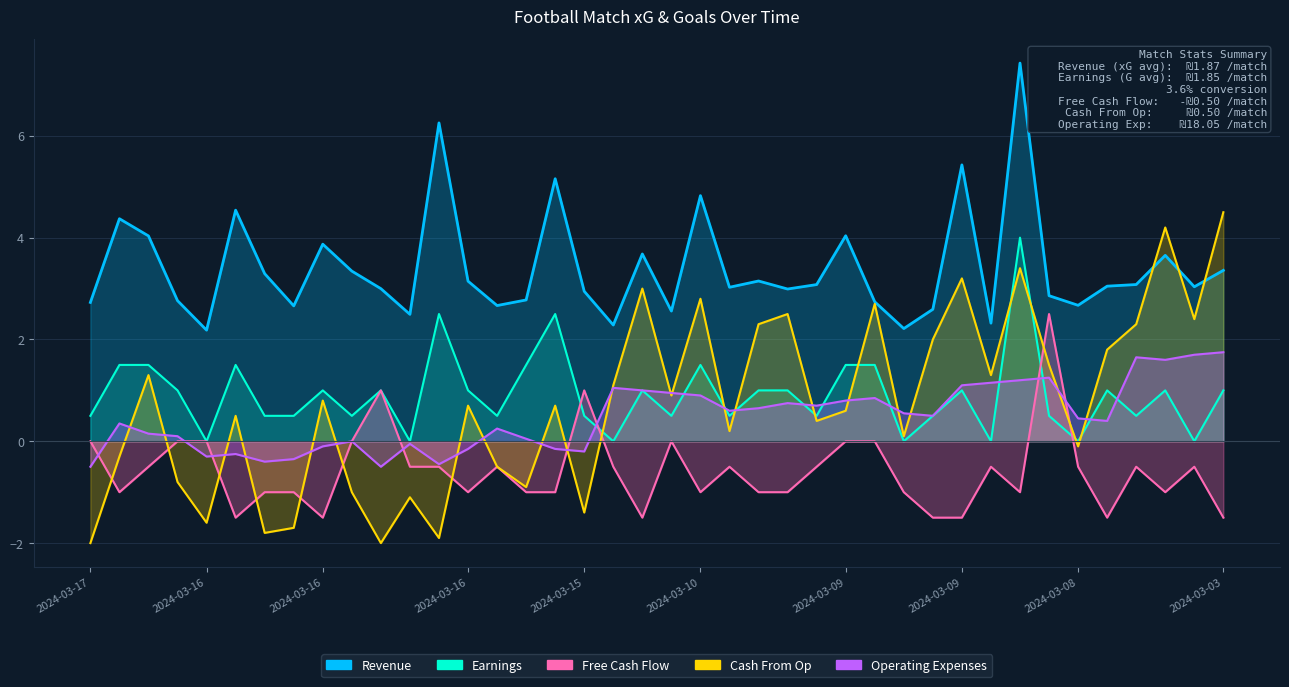

Is it true that Earnings equals 0.2 at 2024-03-09?

False